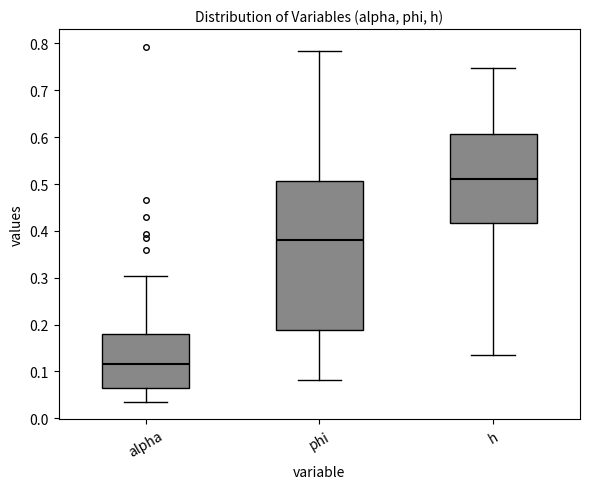

Reading left to right, transcribe this box plot: for each box, give where its median line is, the range the box spans, and where its two whiskers end, as read against the y-axis. The values are not printed on the chart, so give them approximately, as read against the axis.

alpha: median 0.12, box 0.07 to 0.18, whiskers 0.04 to 0.30
phi: median 0.38, box 0.19 to 0.51, whiskers 0.08 to 0.78
h: median 0.51, box 0.42 to 0.61, whiskers 0.14 to 0.75